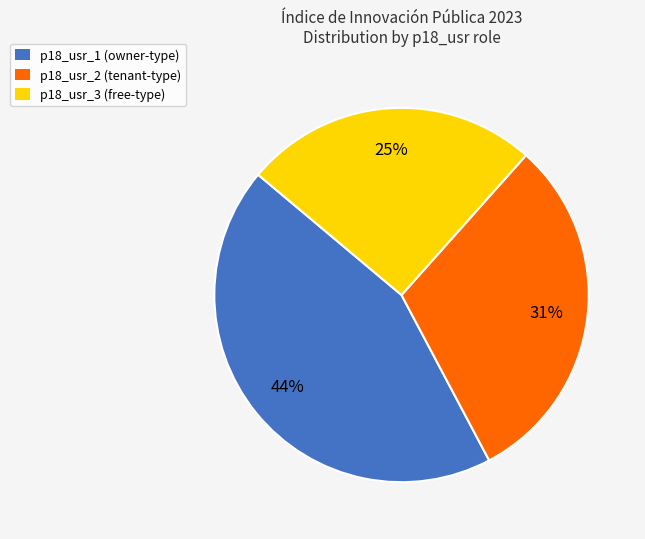

The p18_usr_1 slice represents 57% of the pie. True or false?

False